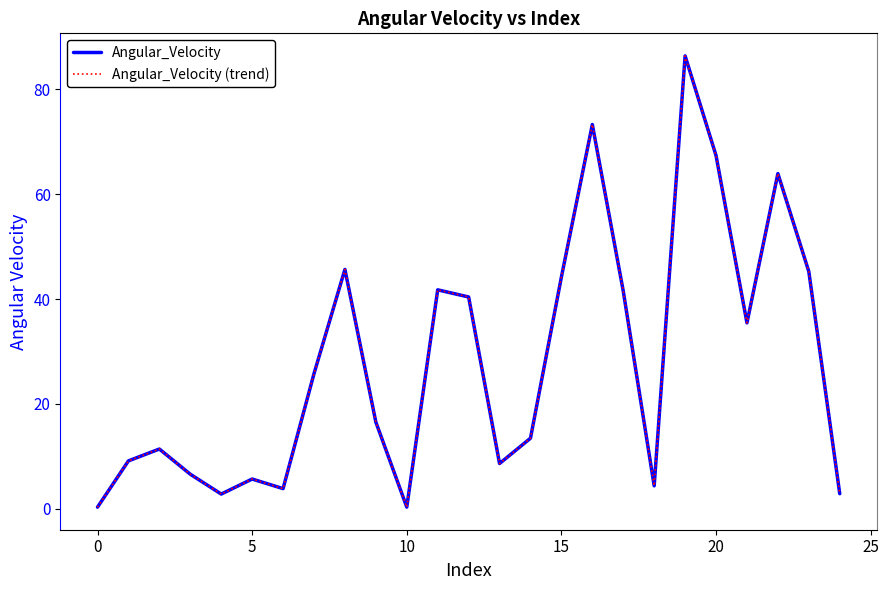

Is this an area chart (filled region under the line)?

No